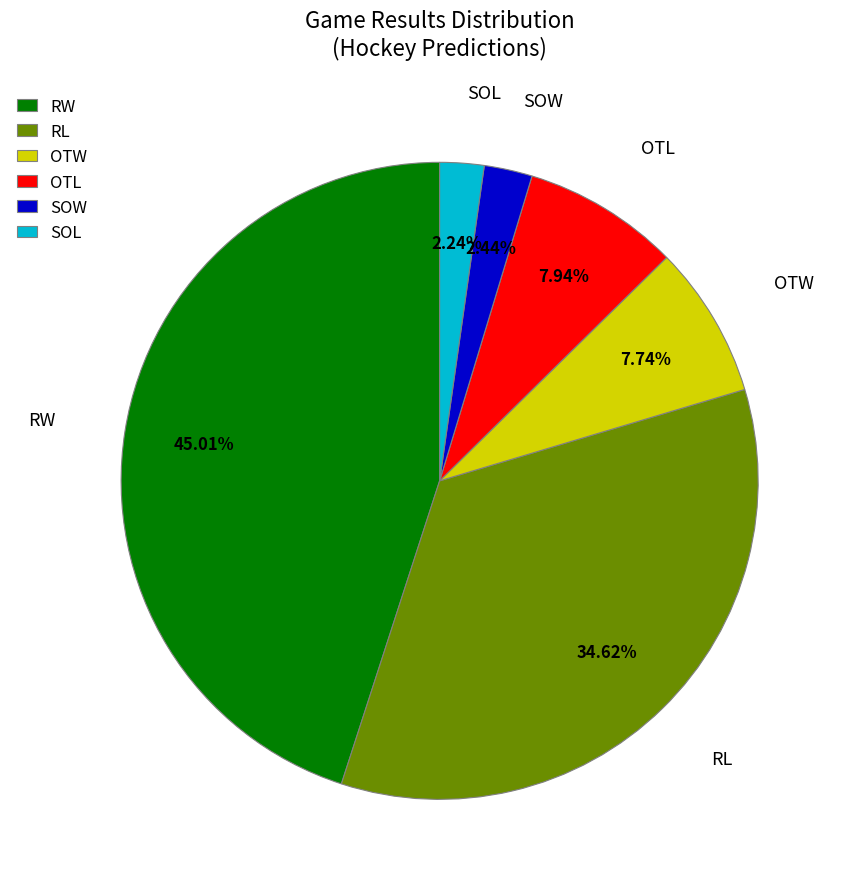

Approximately how many times larger is the value at SOL compared to OTL?

0.3